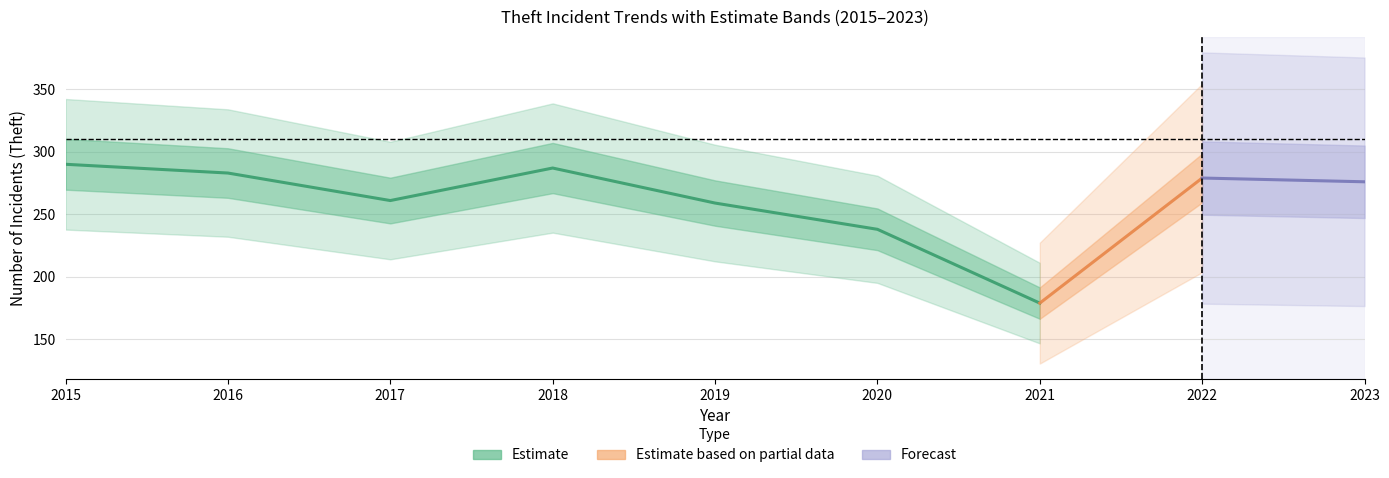

Does the chart have visible grid lines?

Yes